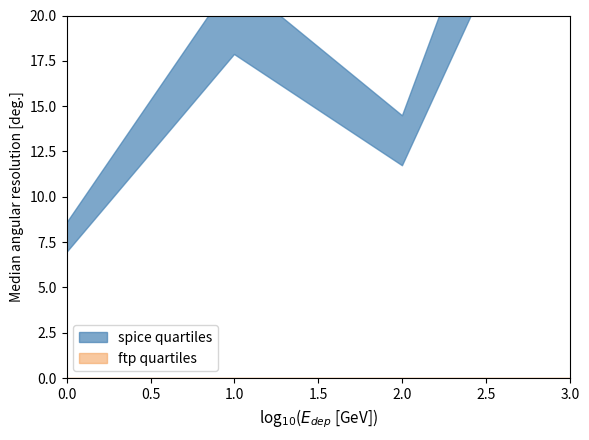

What is the total value across all series at 1?

21.0